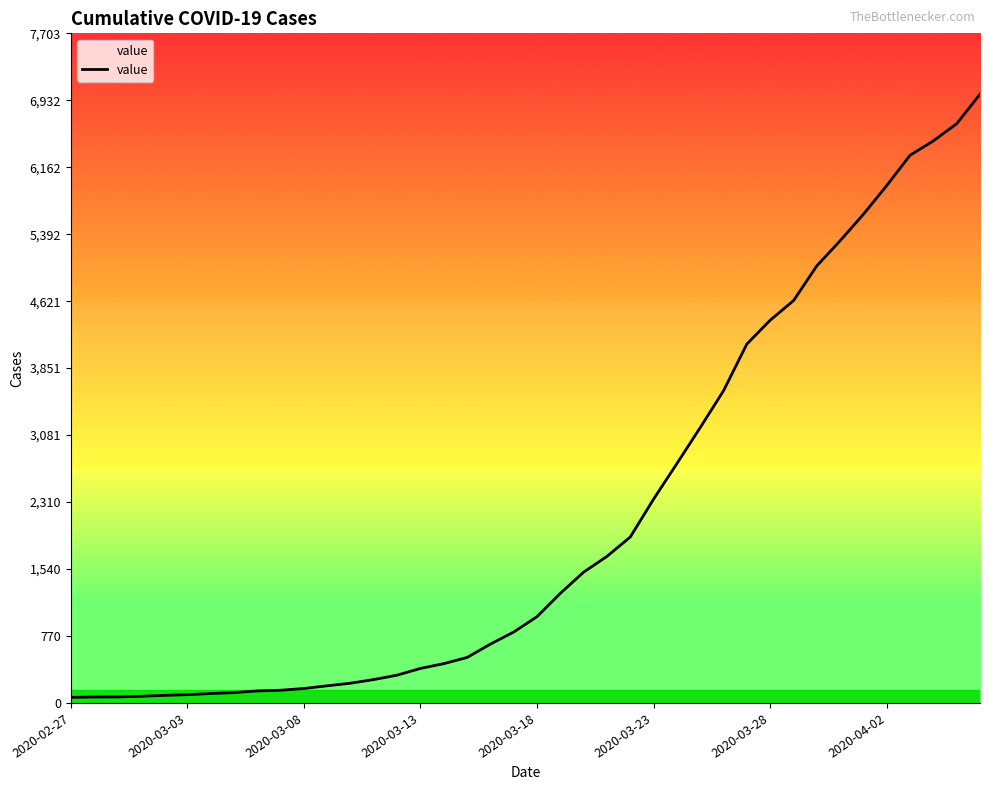

What is the maximum value shown in the chart?

7003